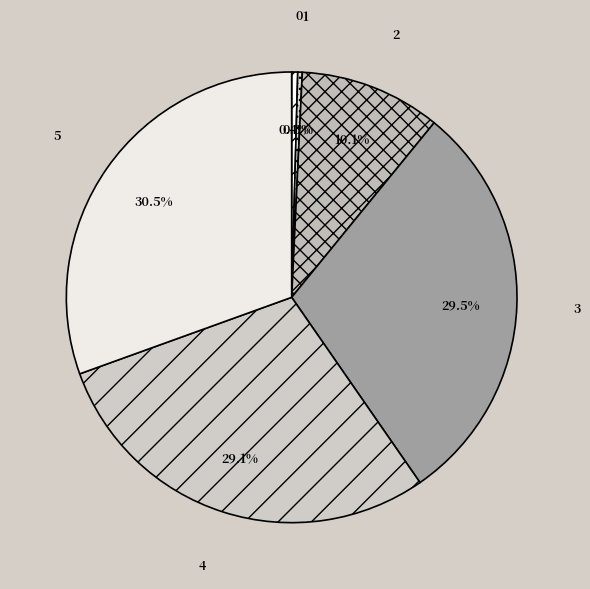

What is the largest slice in the pie chart?

5